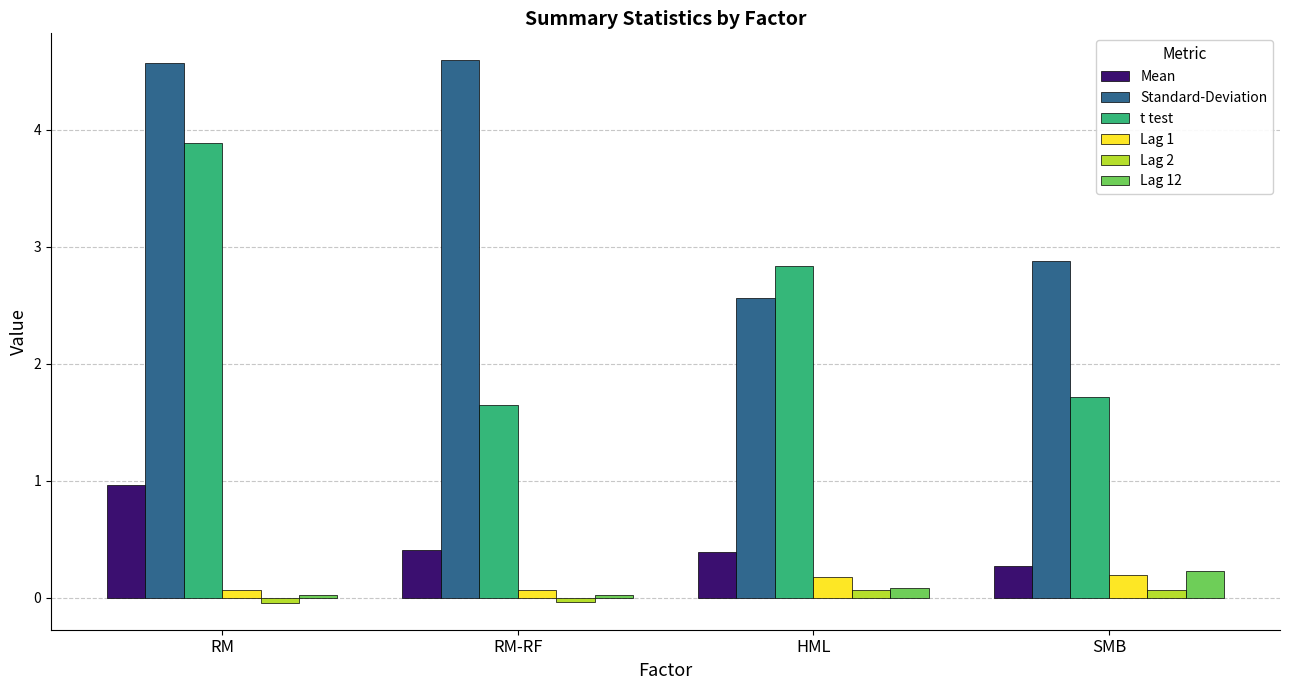

Which series has the largest total across all categories?

Standard-Deviation